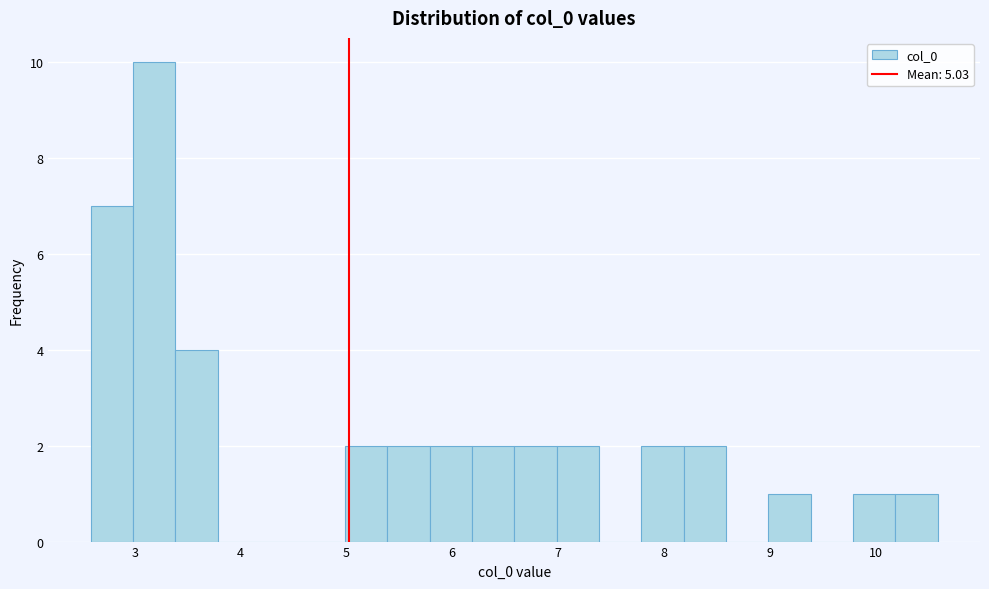

Which range on the x-axis has the tallest bar?

3.0 to 3.4